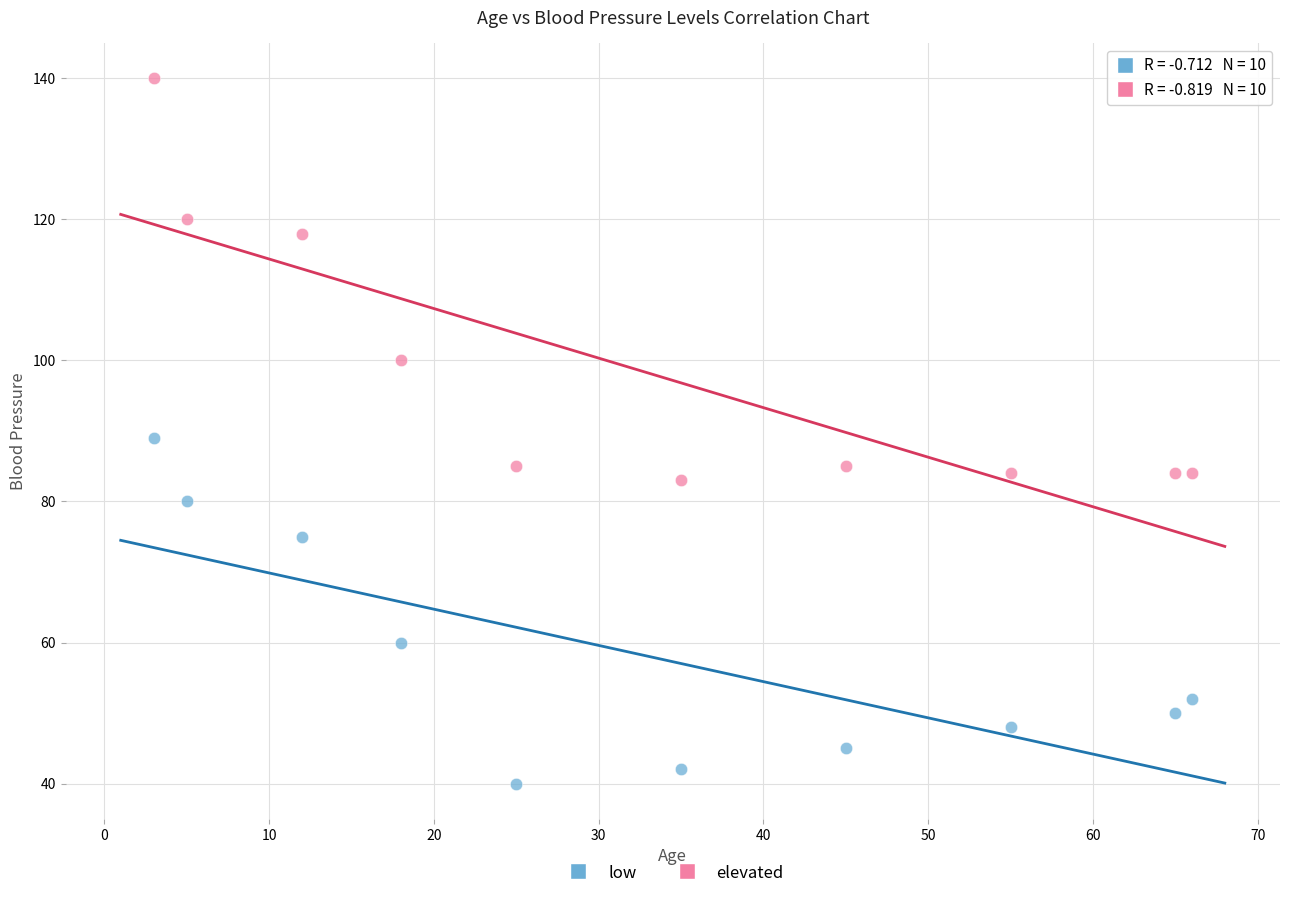

Which series contains the highest Y value?

elevated